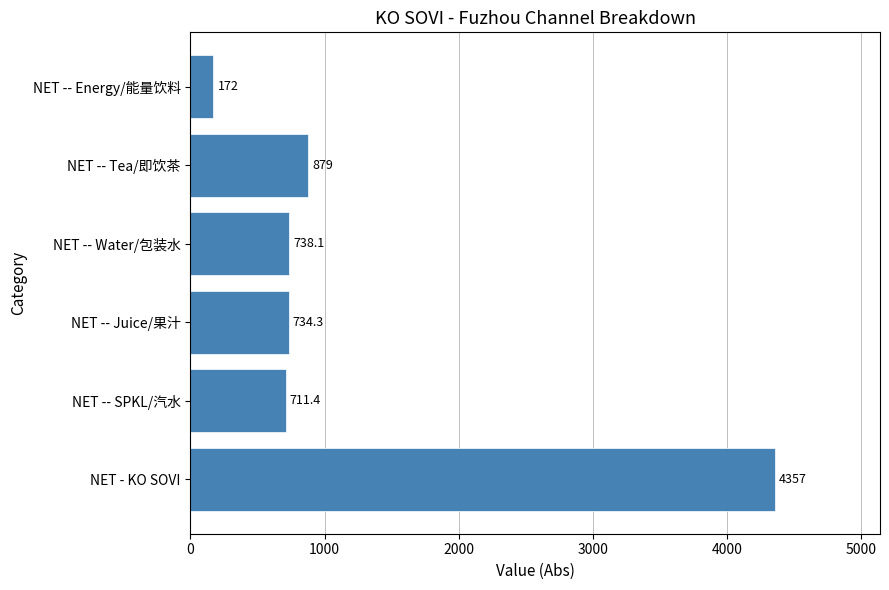

What is the ratio of the value at NET -- Tea/即饮茶 to the value at NET -- Juice/果汁?

1.2